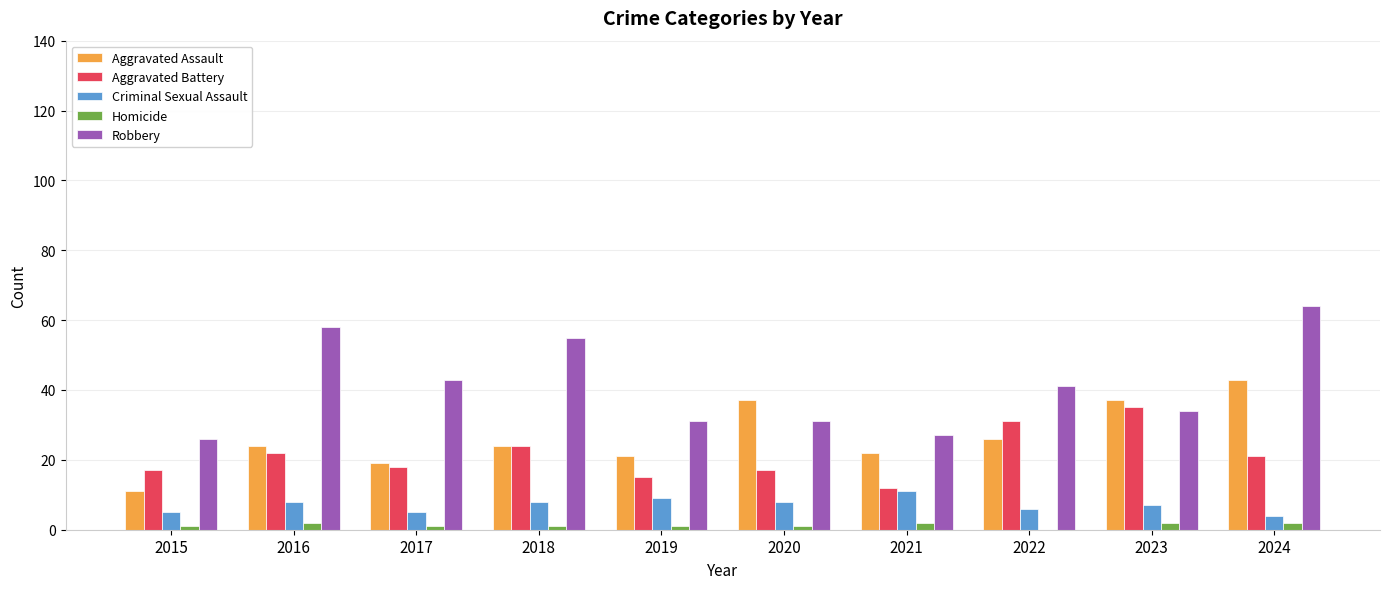

Reading right to left, transcribe all the data shown in this chart.

Aggravated Assault: 2024=43	2023=37	2022=26	2021=22	2020=37	2019=21	2018=24	2017=19	2016=24	2015=11
Aggravated Battery: 2024=21	2023=35	2022=31	2021=12	2020=17	2019=15	2018=24	2017=18	2016=22	2015=17
Criminal Sexual Assault: 2024=4	2023=7	2022=6	2021=11	2020=8	2019=9	2018=8	2017=5	2016=8	2015=5
Homicide: 2024=2	2023=2	2022=0	2021=2	2020=1	2019=1	2018=1	2017=1	2016=2	2015=1
Robbery: 2024=64	2023=34	2022=41	2021=27	2020=31	2019=31	2018=55	2017=43	2016=58	2015=26